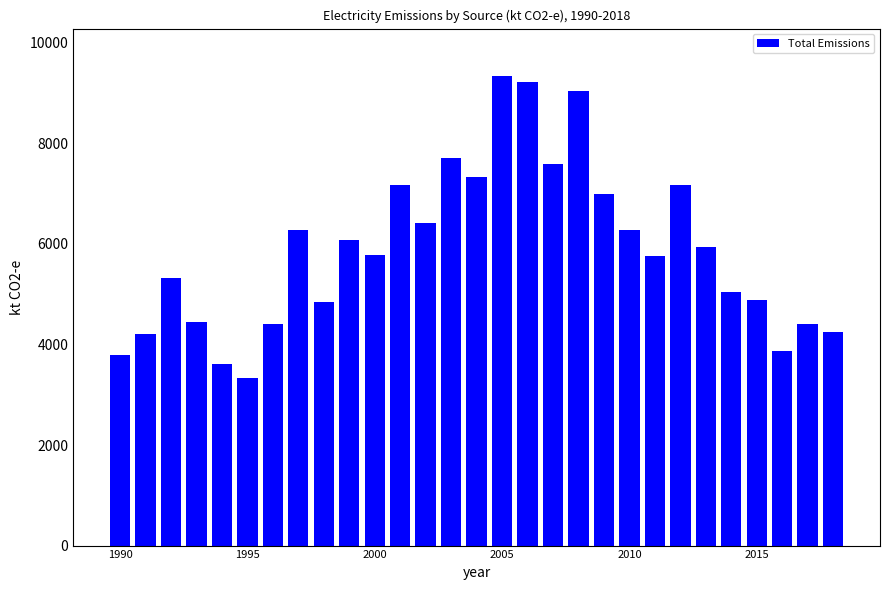

How many data points does each series have?

29